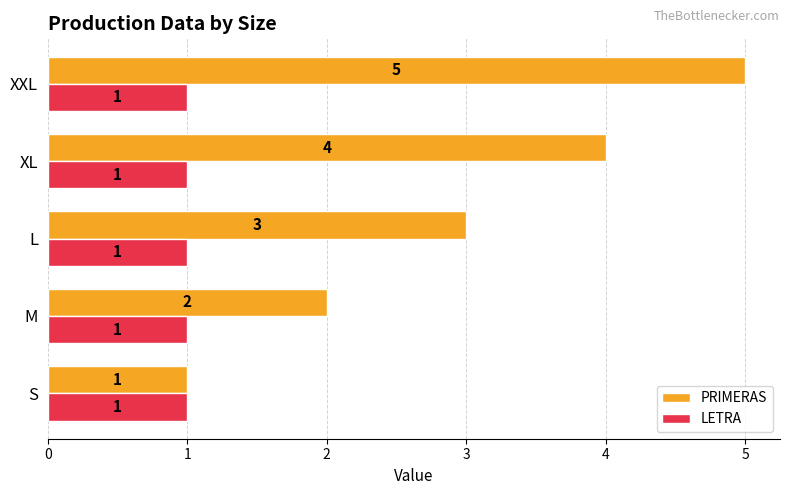

Count the PRIMERAS values in the range 2 to 4.

3